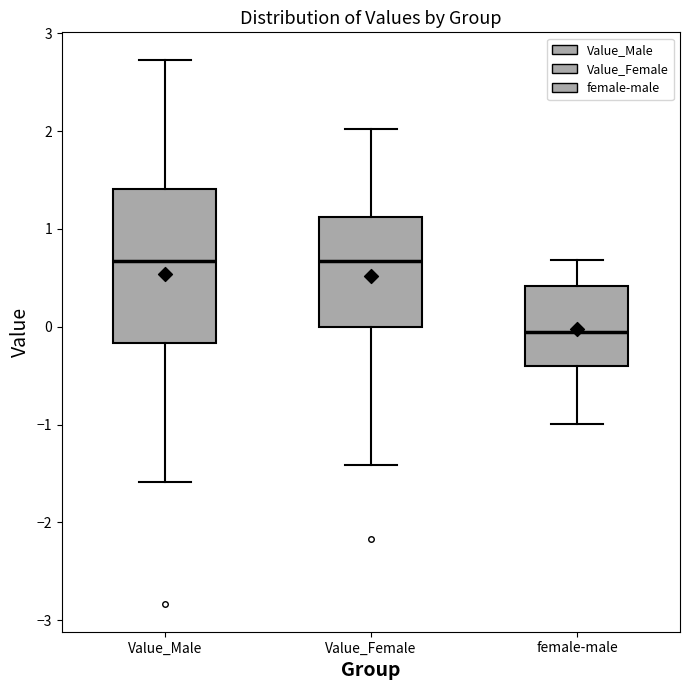

Reading left to right, read every box against the y-axis: the position of its median line, the range the box covers, and the ends of its whiskers. The values are not printed on the chart, so give them approximately, as read against the axis.

Value_Male: median 0.7, box -0.2 to 1.4, whiskers -1.6 to 2.7
Value_Female: median 0.7, box 0.0 to 1.1, whiskers -1.4 to 2.0
female-male: median -0.1, box -0.4 to 0.4, whiskers -1.0 to 0.7